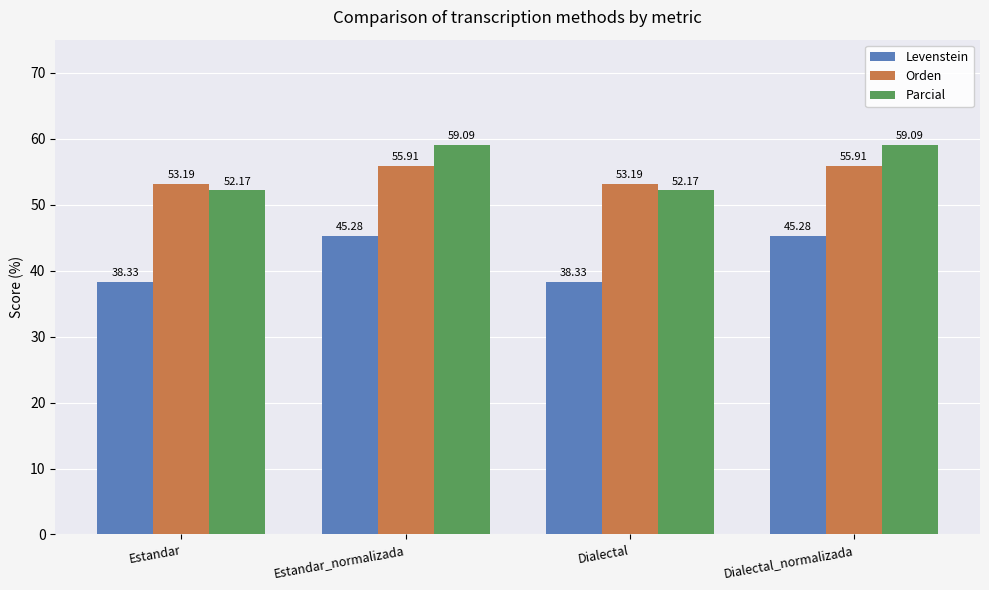

How many groups of bars are there?

4